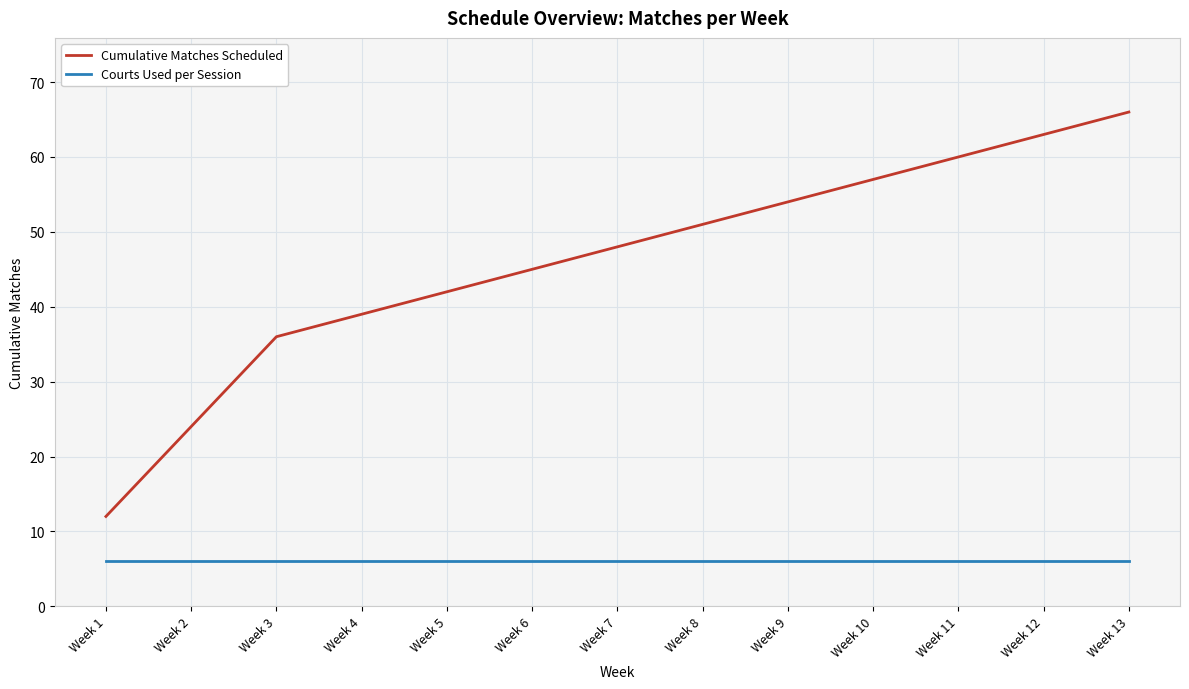

Is it true that Courts Used per Session equals 3 at Week 10?

False